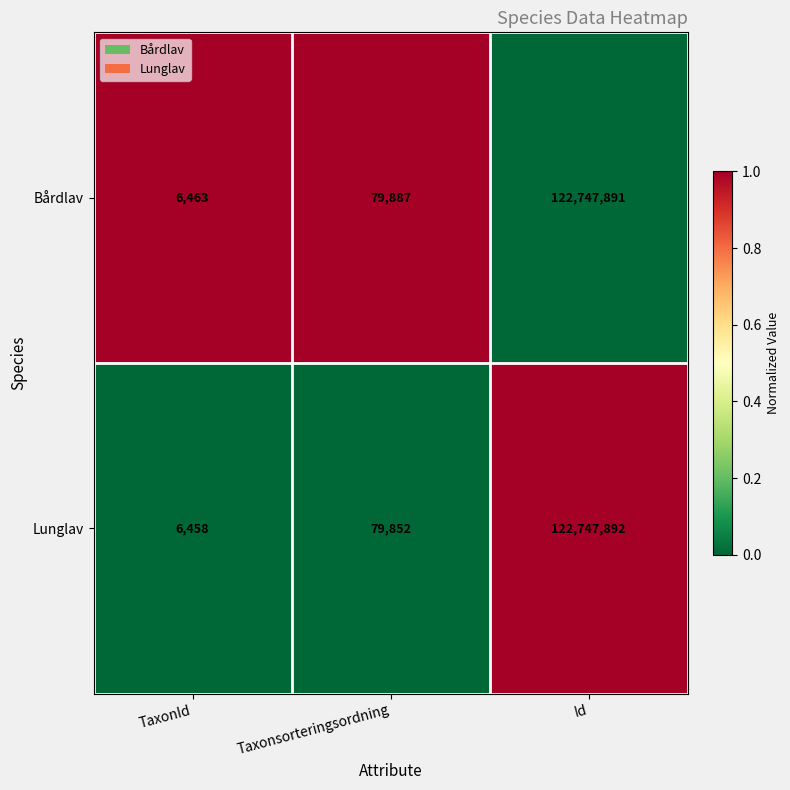

Which label corresponds to the smallest value in the chart?

TaxonId